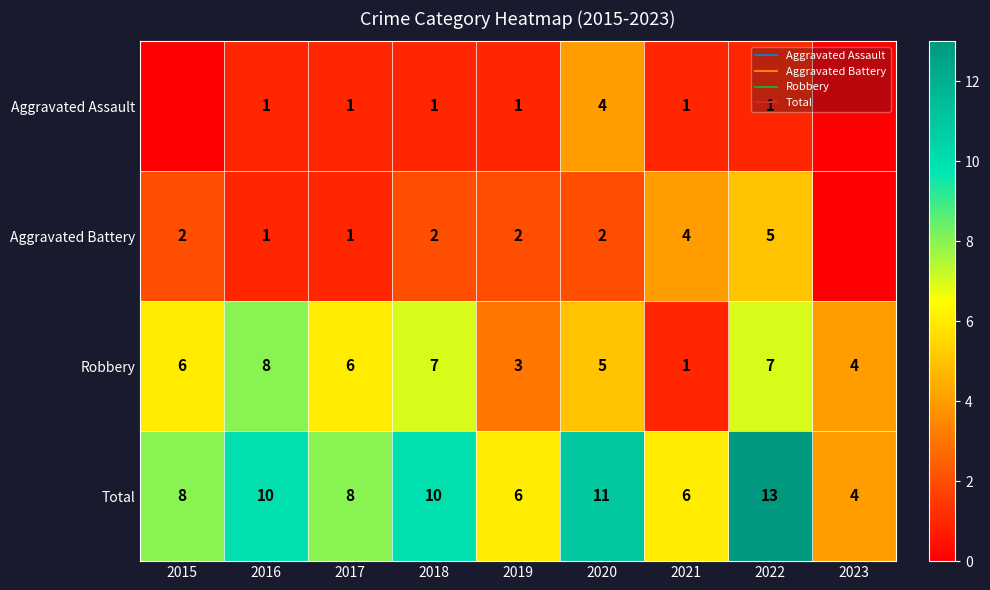

At which category is the sum across all series the highest?

2022